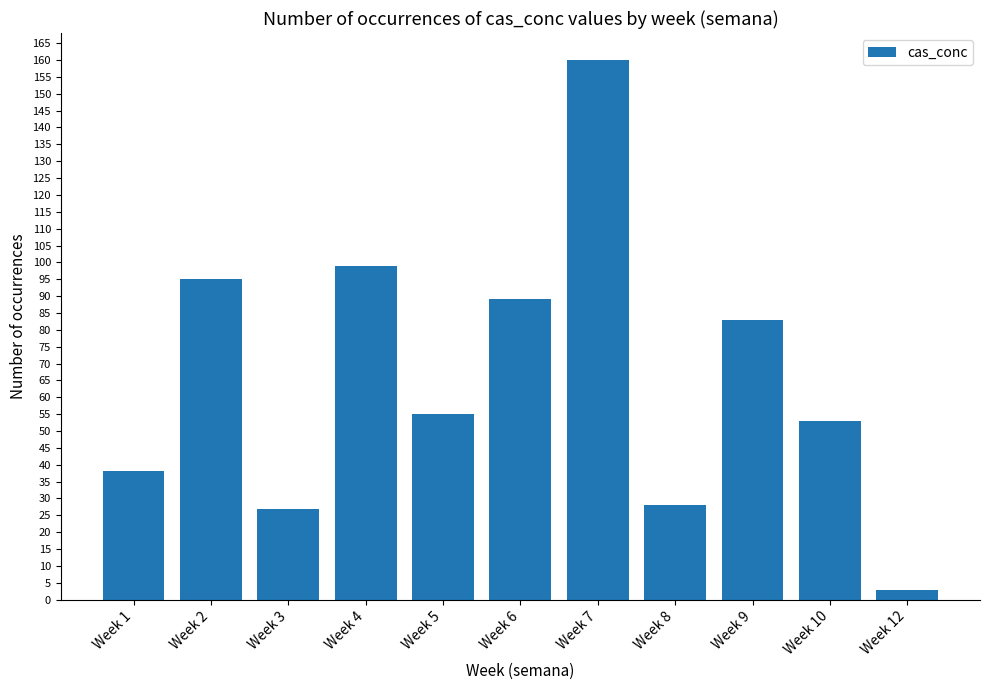

How many data points does each series have?

11